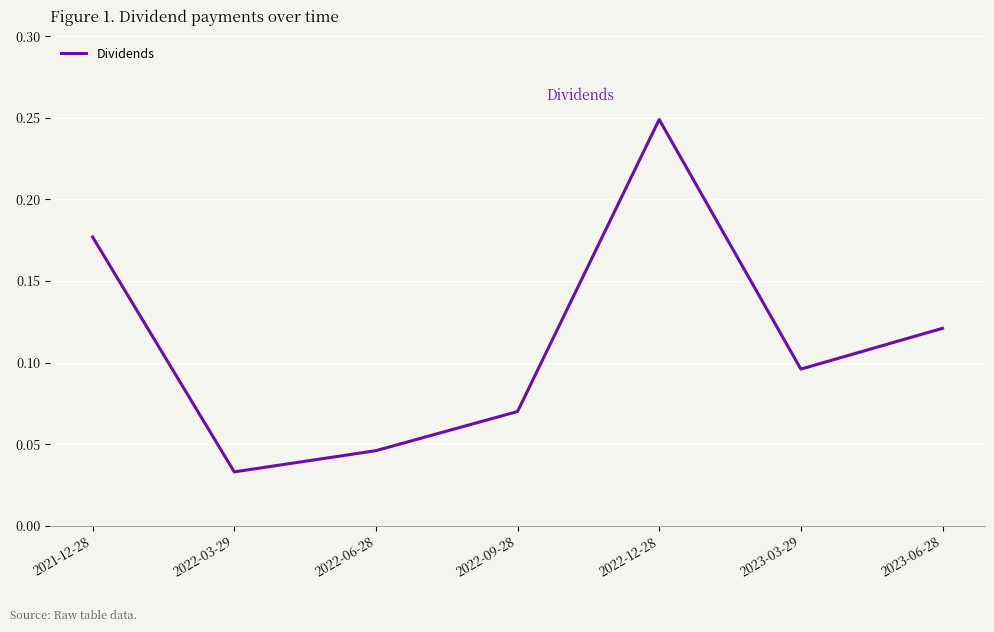

Does the chart display data point markers on the line(s)?

No